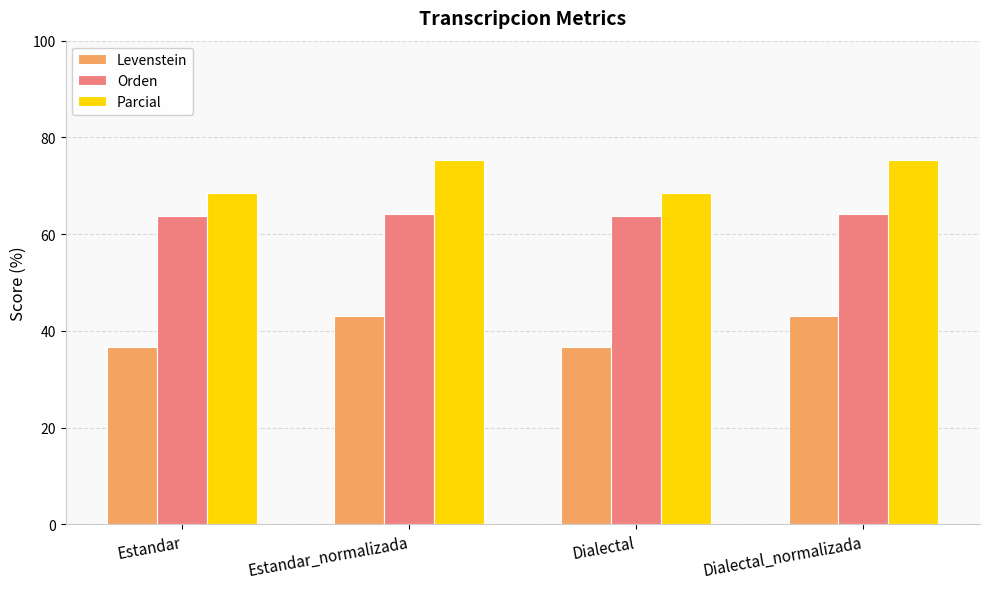

Reading left to right, transcribe all the data shown in this chart.

Levenstein: 36.6	43.2	36.6	43.2
Orden: 63.7	64.2	63.7	64.2
Parcial: 68.5	75.3	68.5	75.3